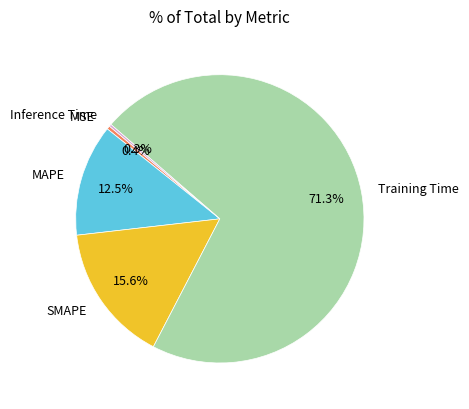

Which has a higher value, MAPE or SMAPE?

SMAPE